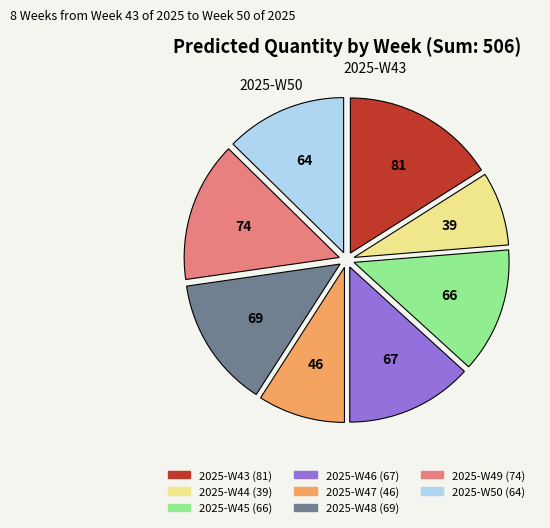

Is there a majority slice in this chart?

No